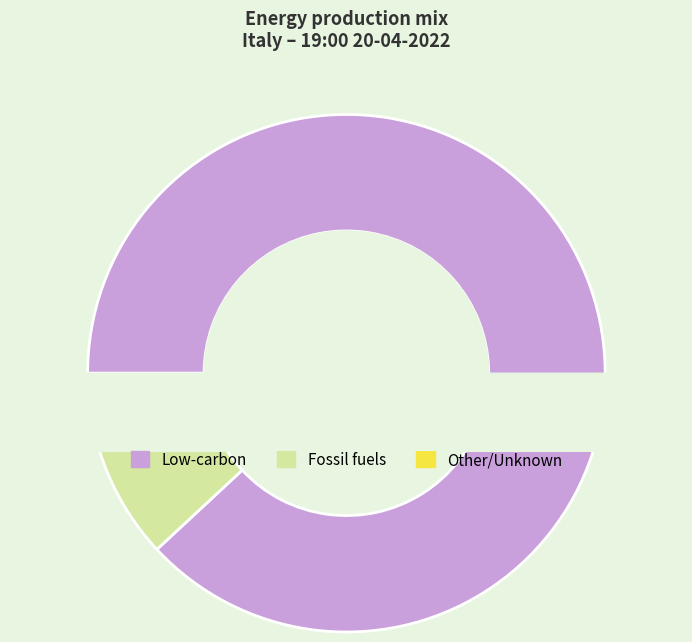

Is it true that sconosciuto is 1% of the pie?

True